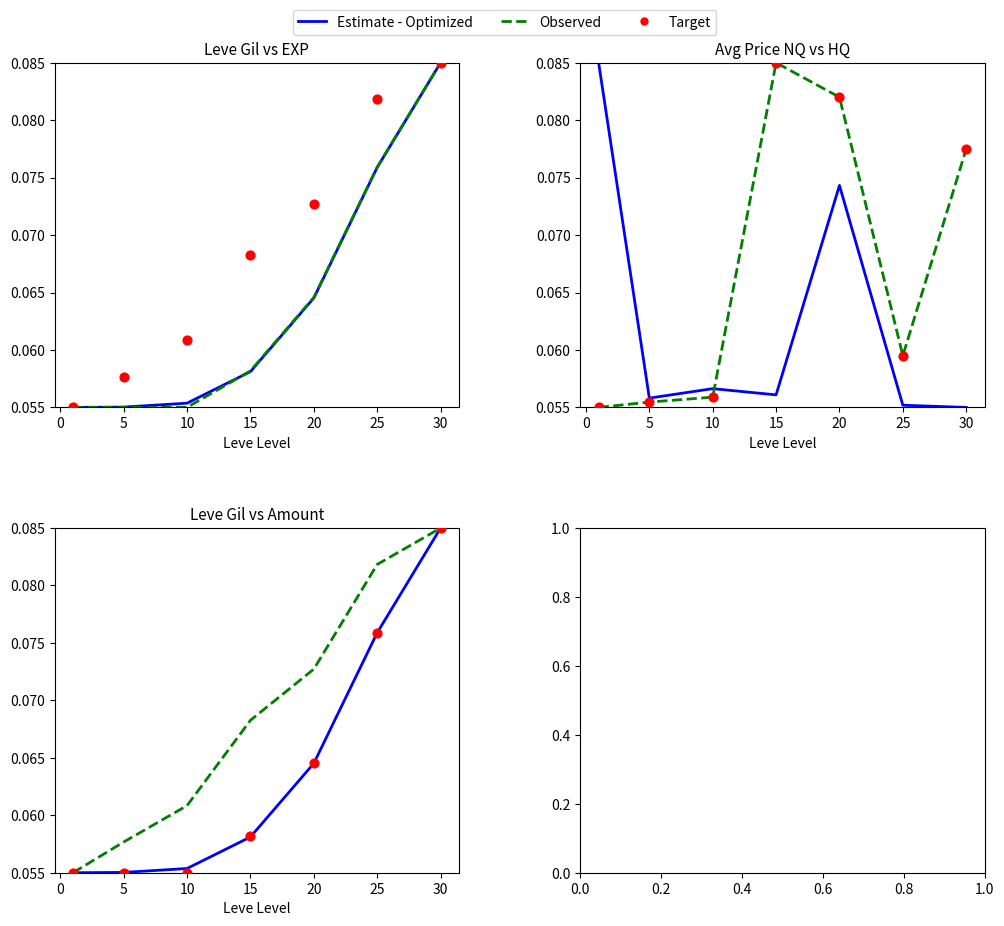

Which series contains the lowest Y value?

Estimate - Optimized